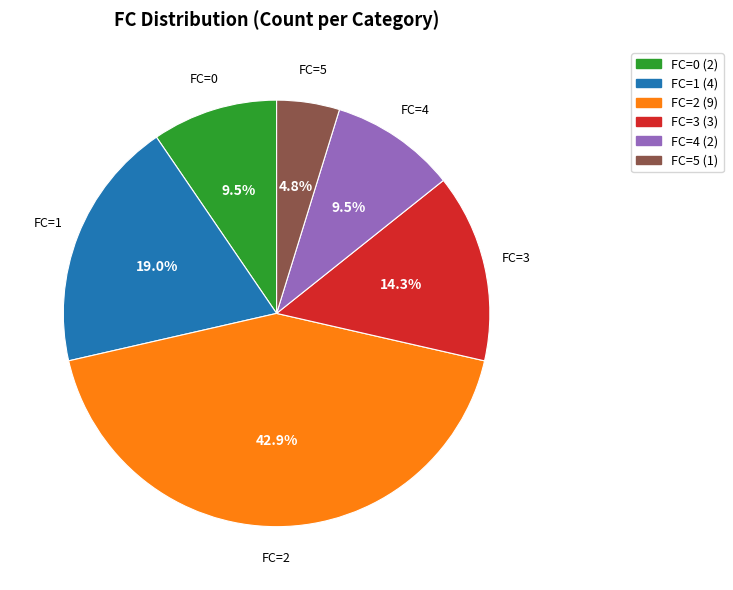

Is there a majority slice in this chart?

No